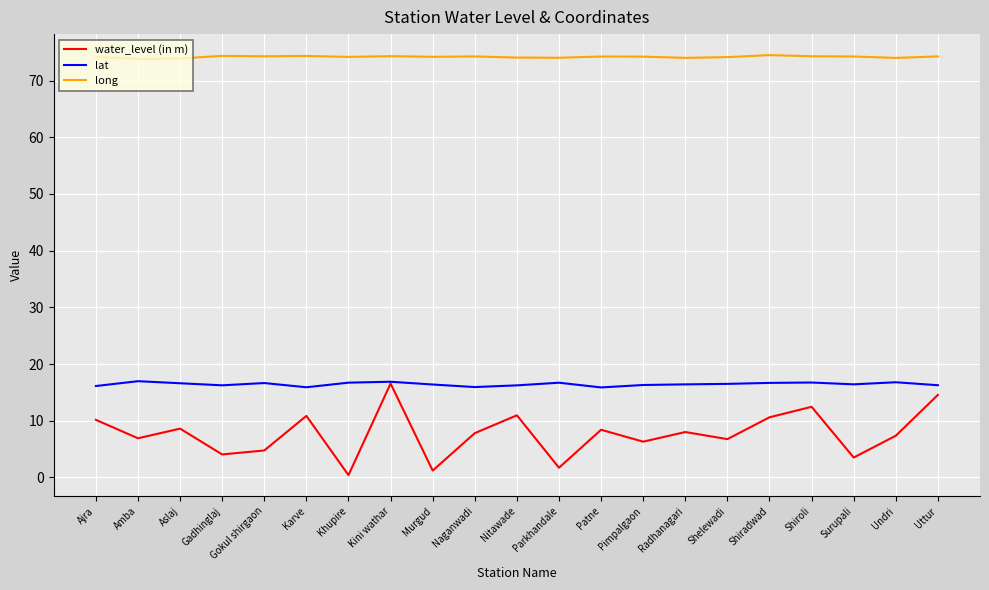

Between Naganwadi and Shiroli, which series saw the biggest shift?

water_level (in m)